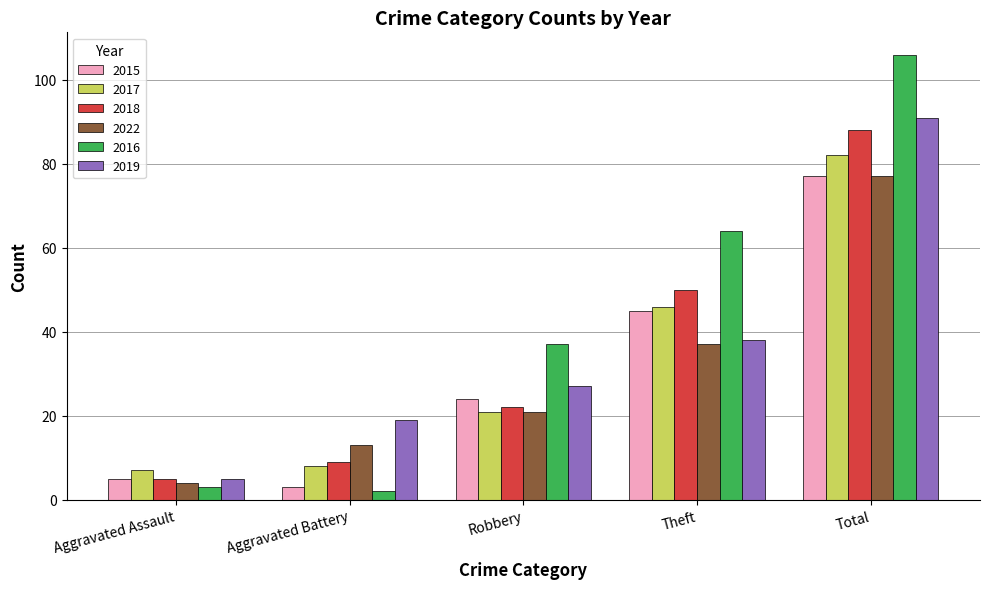

What is the difference between the highest and lowest values at Theft?

27